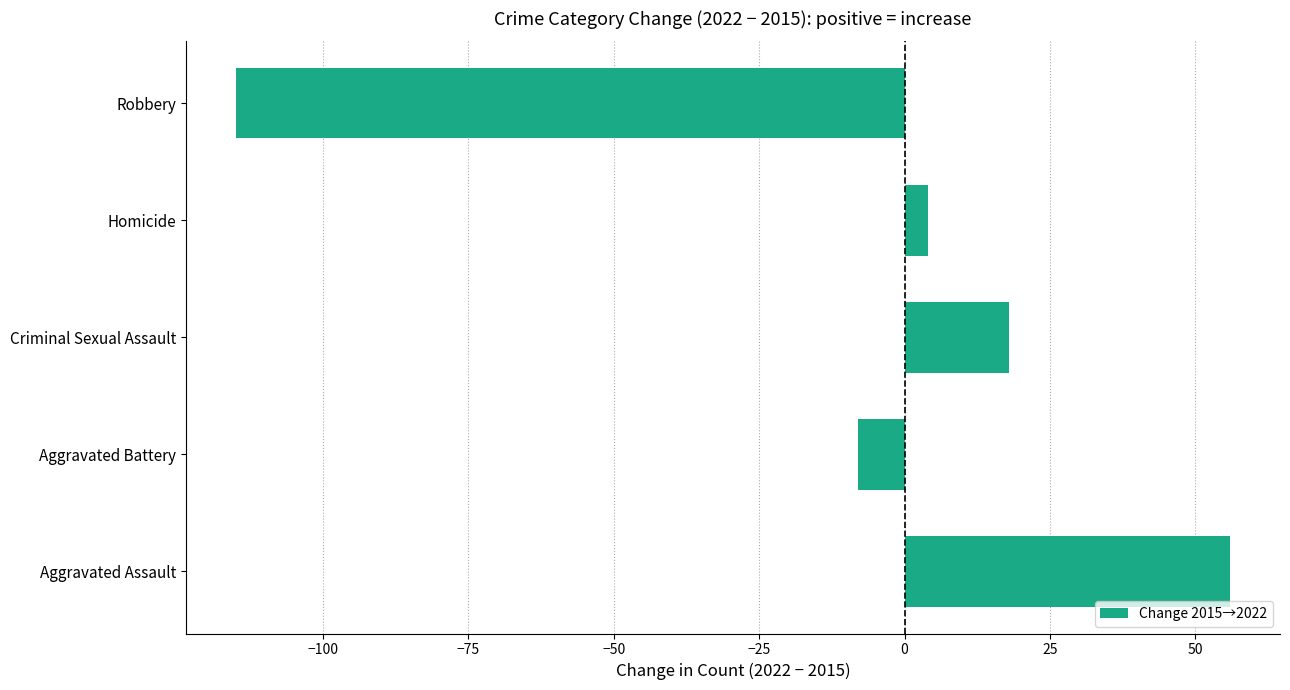

Which category has the highest value across all series?

Aggravated Assault